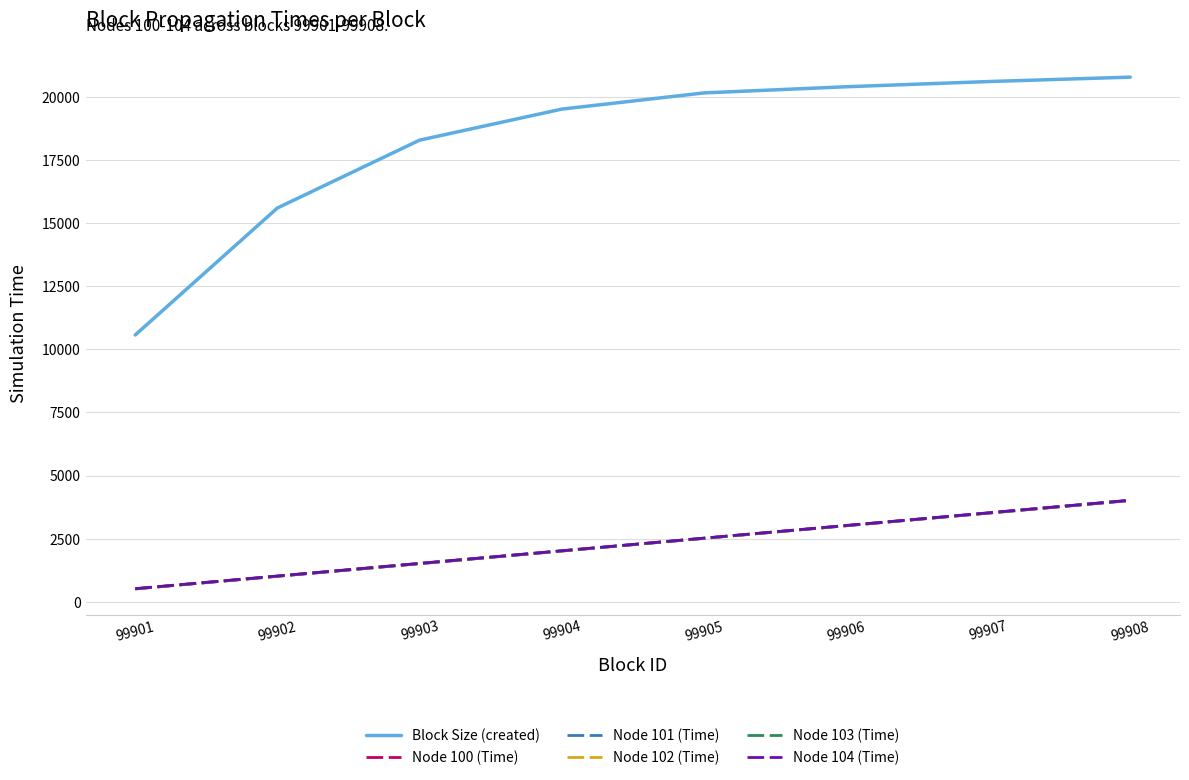

How many Node 102 (Time) values are between 1508 and 3512?

5